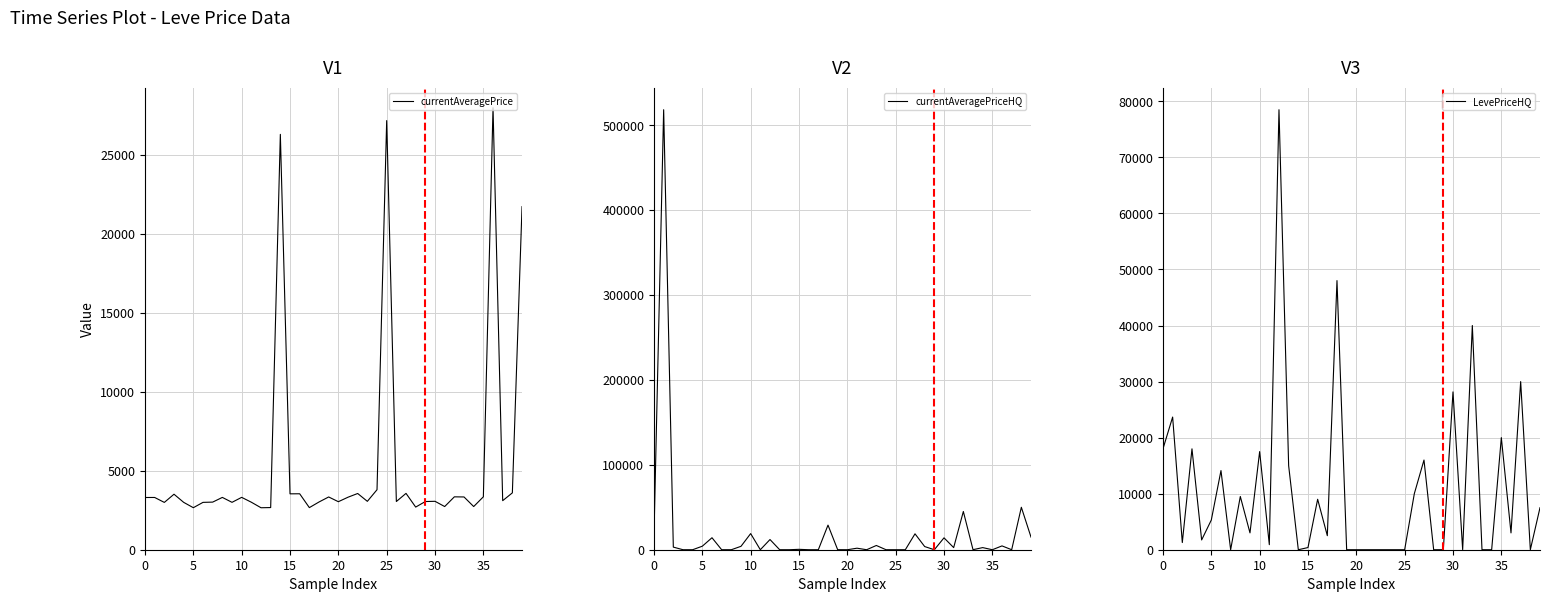

How many interior local peaks does the currentAveragePriceHQ series have?

14